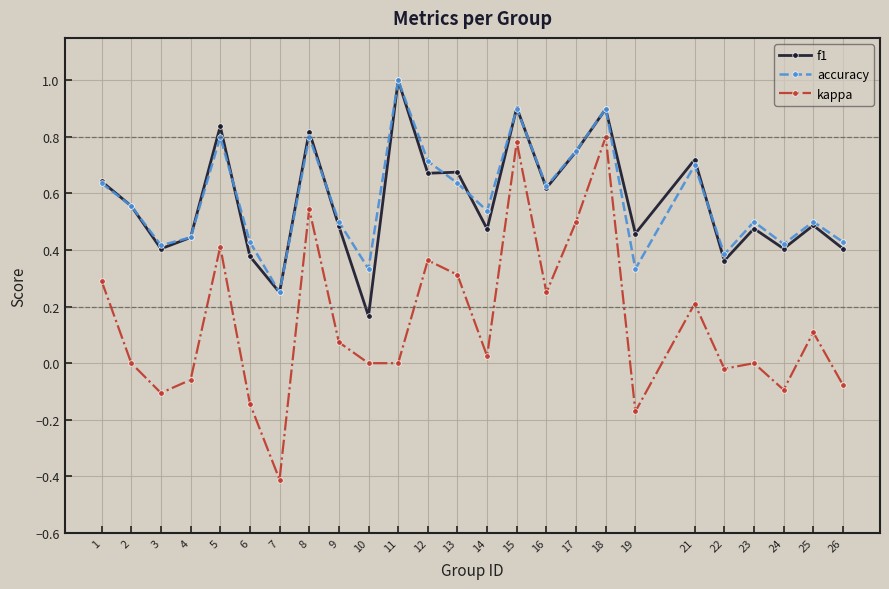

What is the total value across all series at 1?

1.6